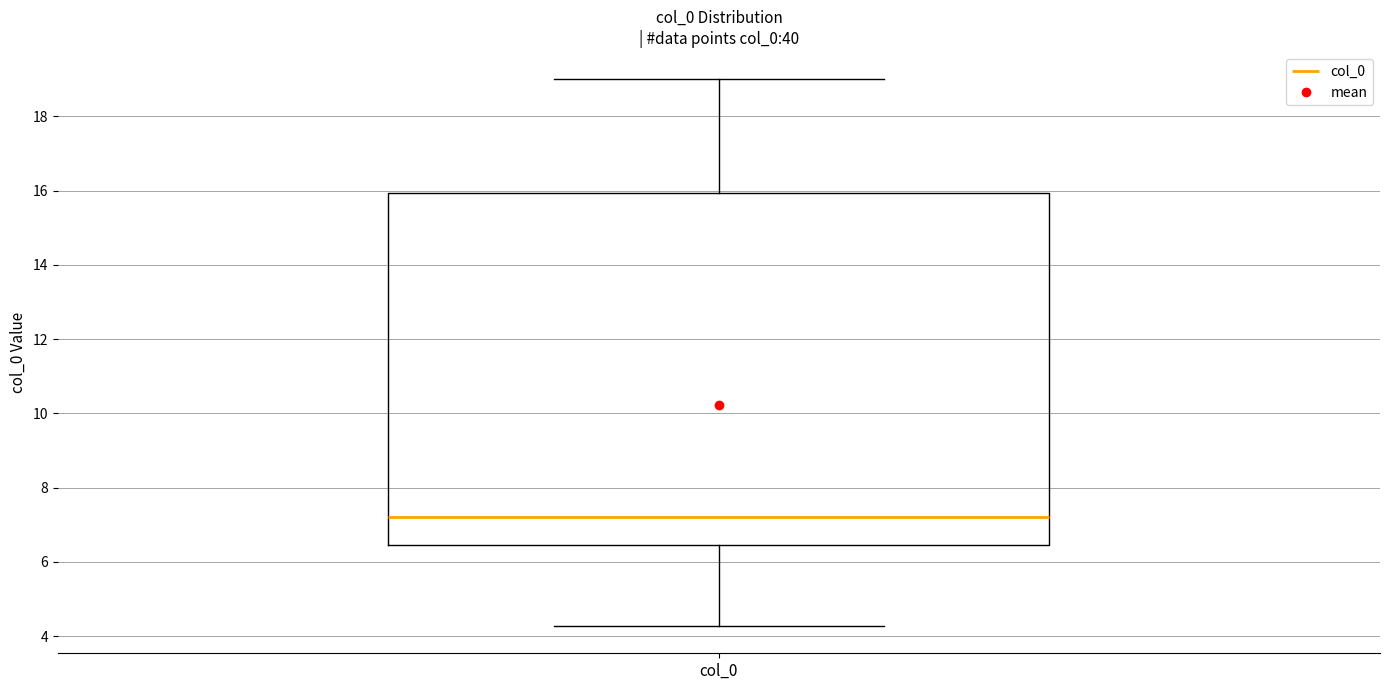

Read this box plot against the y-axis: the position of the median line, the range covered by the box, and the ends of both whiskers. The values are not printed on the chart, so give them approximately, as read against the axis.

median 7.2, box 6.4 to 16.0, whiskers 4.2 to 19.0